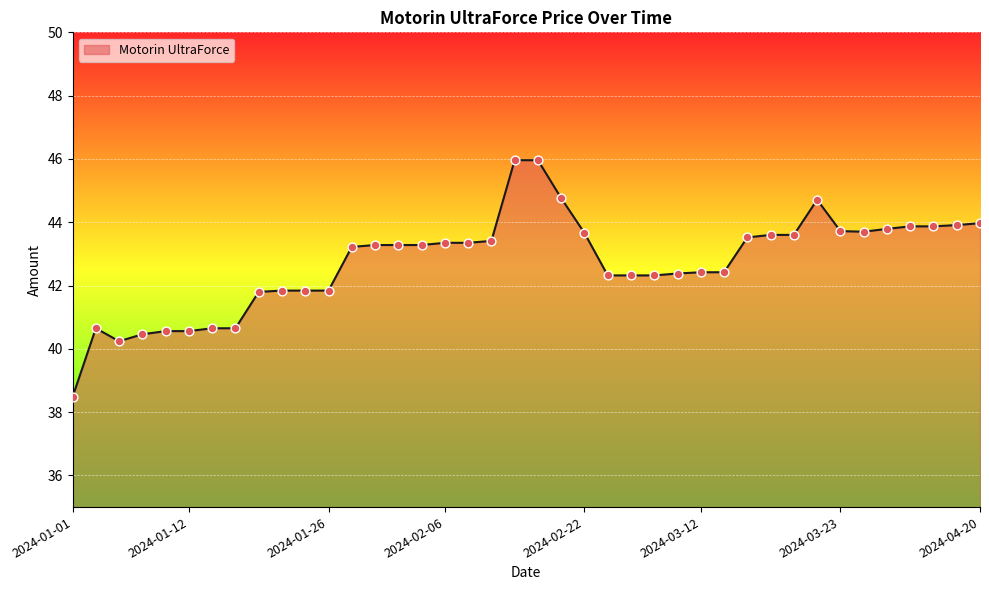

What is the greatest value displayed?

46.0